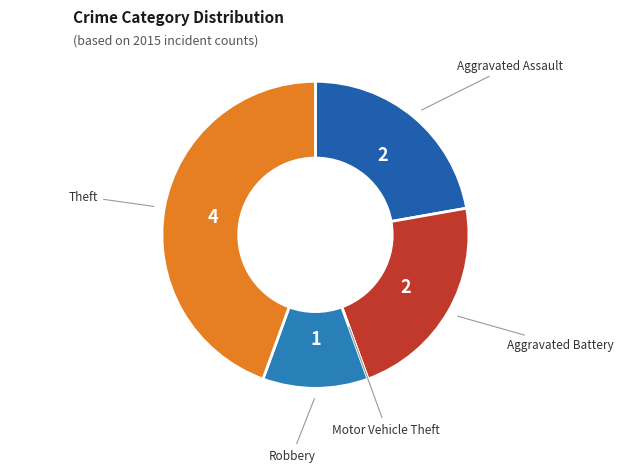

Rank the categories by value from lowest to highest.

Motor Vehicle Theft, Robbery, Aggravated Assault, Aggravated Battery, Theft